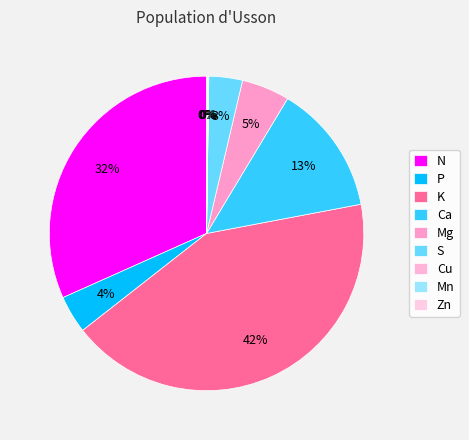

Is it true that P is 10% of the pie?

False